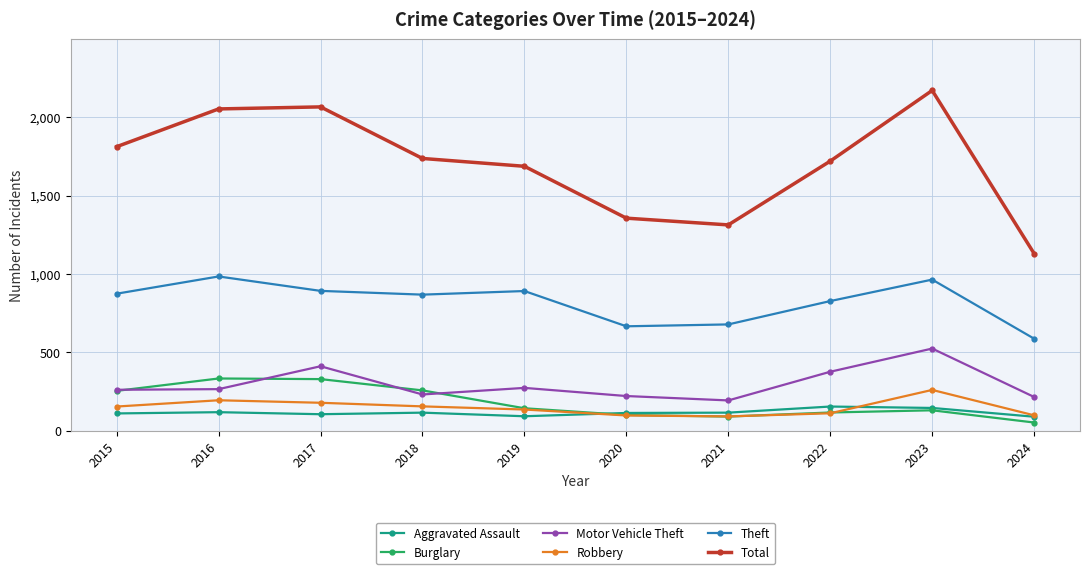

What is the spread (max minus min) of values at 2019?

1595